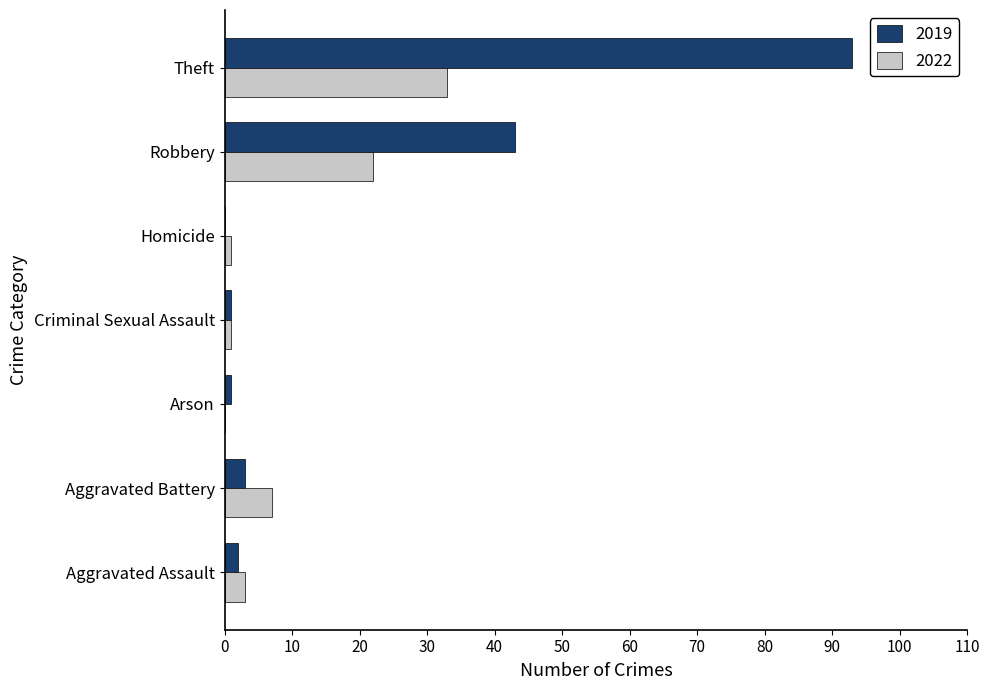

What is the sum of the 2022 values at Robbery and Aggravated Battery?

29